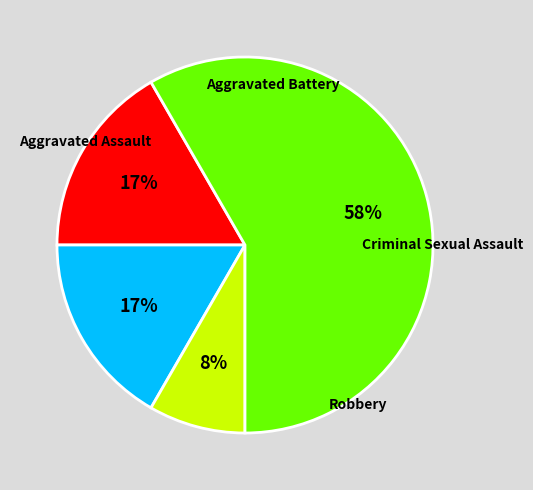

To the nearest percent, what percentage of the pie is Aggravated Assault?

17%